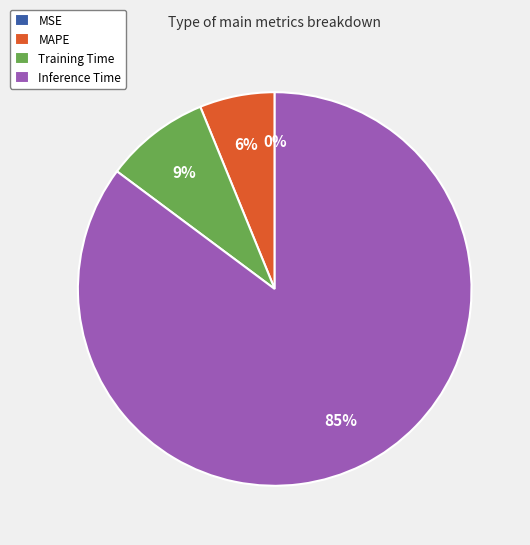

Which slice is the largest?

Inference Time